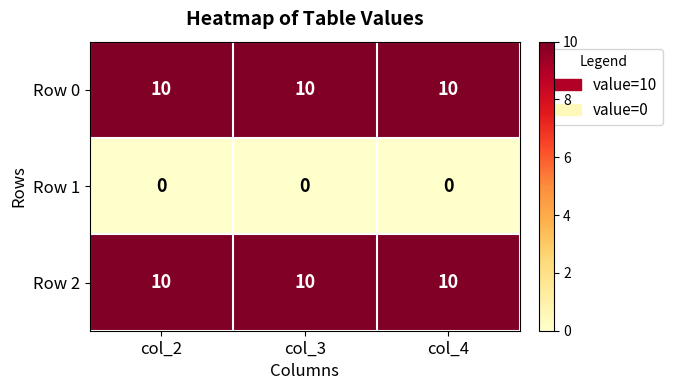

What is the spread (max minus min) of values at col_3?

10